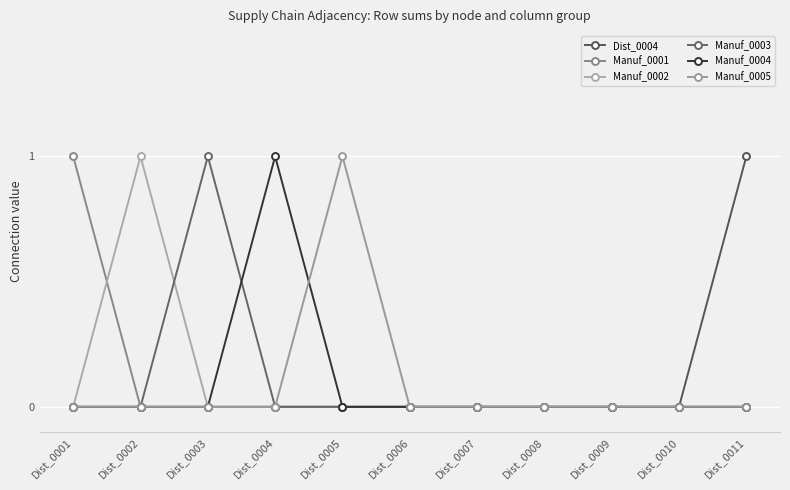

What is the sum of all Dist_0004 values?

1